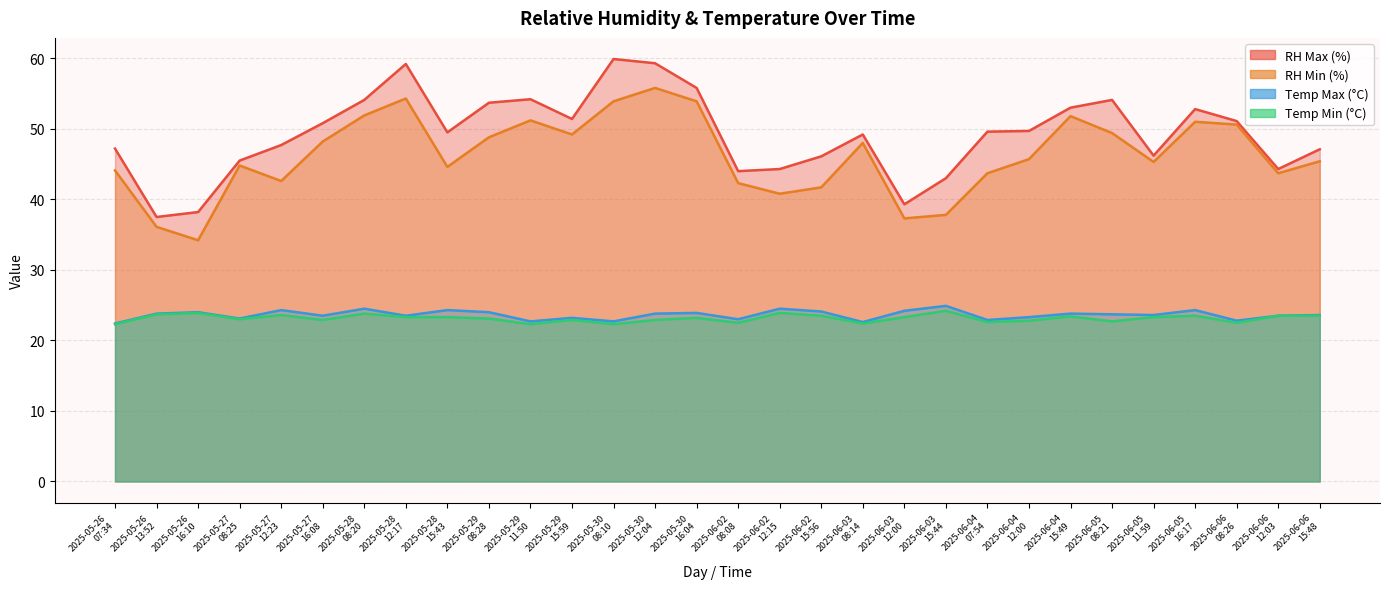

What is the spread (max minus min) of values at 2025-05-26
13:52?

13.8